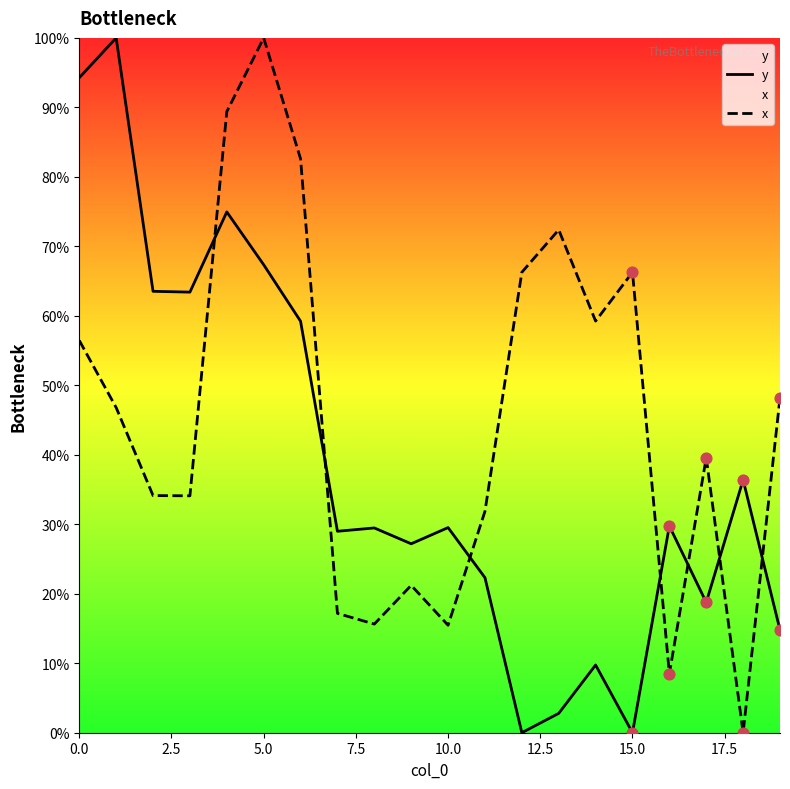

Which series has the largest total across all categories?

x